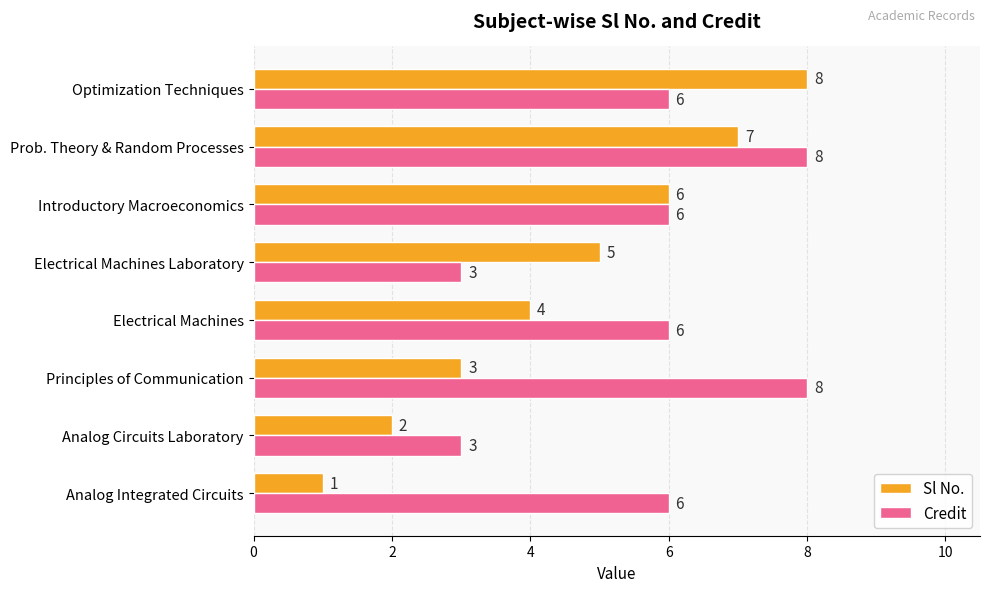

Which series changed the most between Principles of Communication and Prob. Theory & Random Processes?

Sl No.